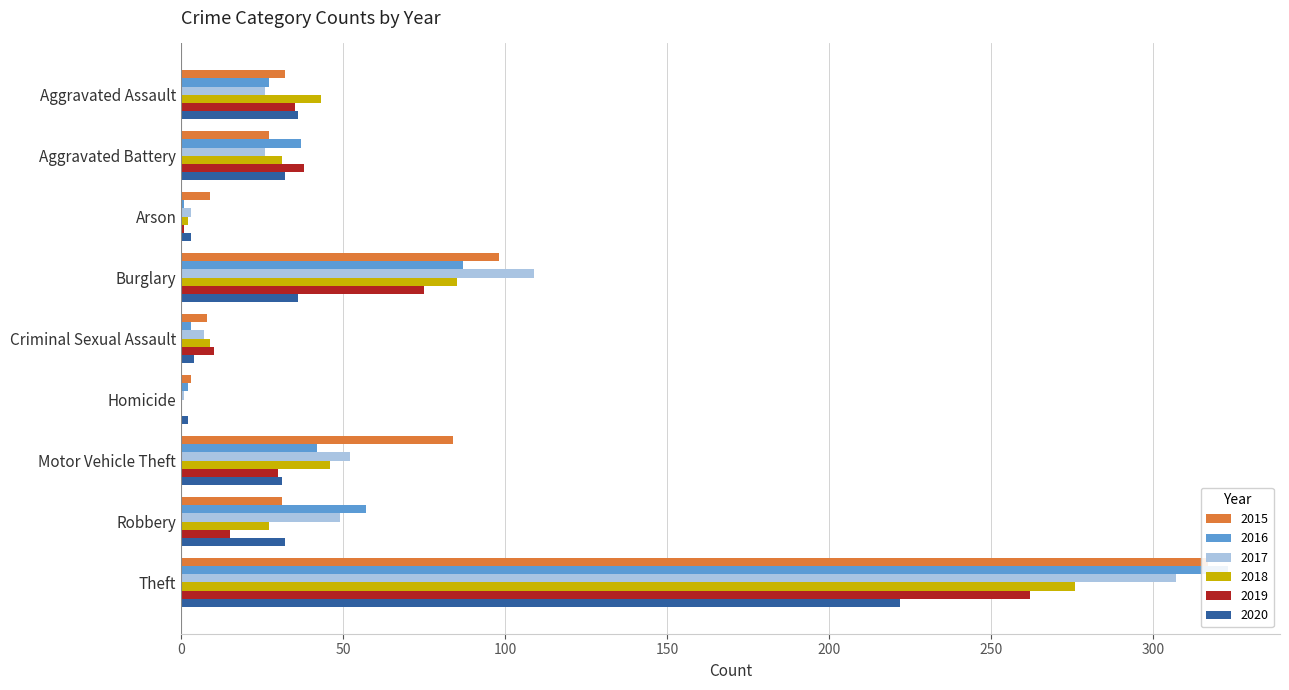

How many groups of bars are there?

9